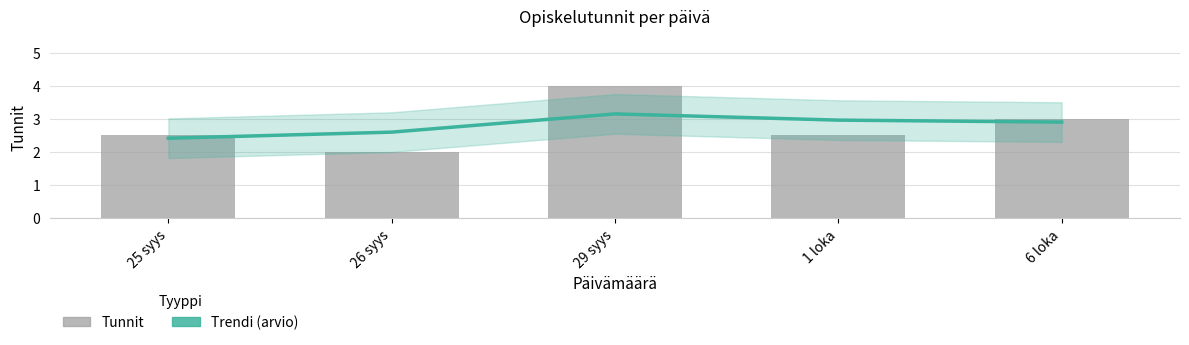

Reading left to right, extract all data points from this chart.

Trendi (arvio): 25 syys=2.4	26 syys=2.6	29 syys=3.1	1 loka=3.0	6 loka=2.9
Tunnit: 25 syys=2.5	26 syys=2.0	29 syys=4.0	1 loka=2.5	6 loka=3.0